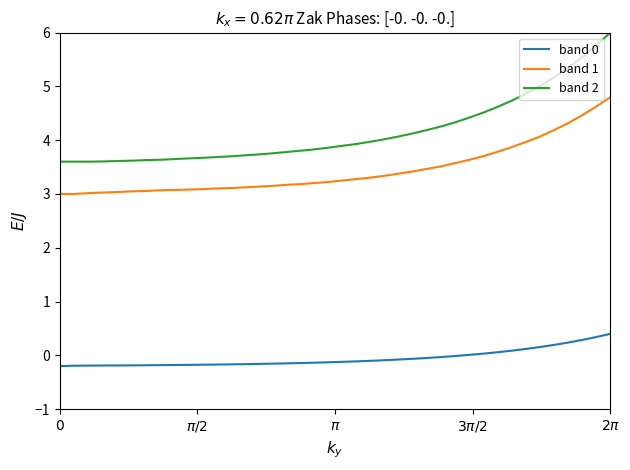

What is the maximum value for band 1?

4.8